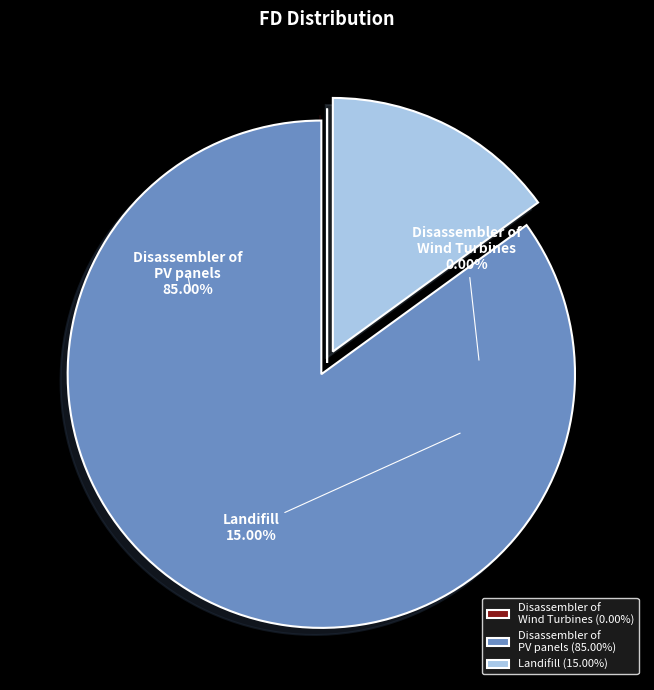

Rank the categories by value from lowest to highest.

Disassembler of Wind Turbines, Landifill, Disassembler of PV panels